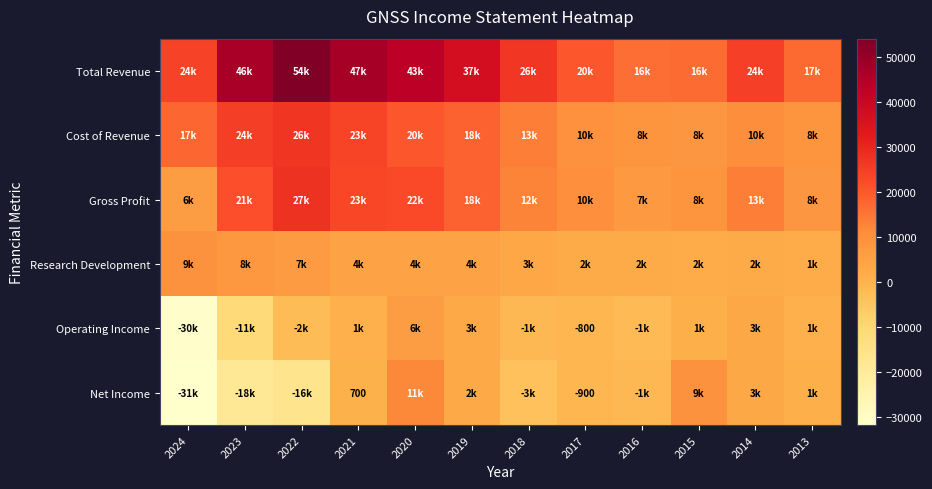

Which series has the widest spread of values?

Net Income